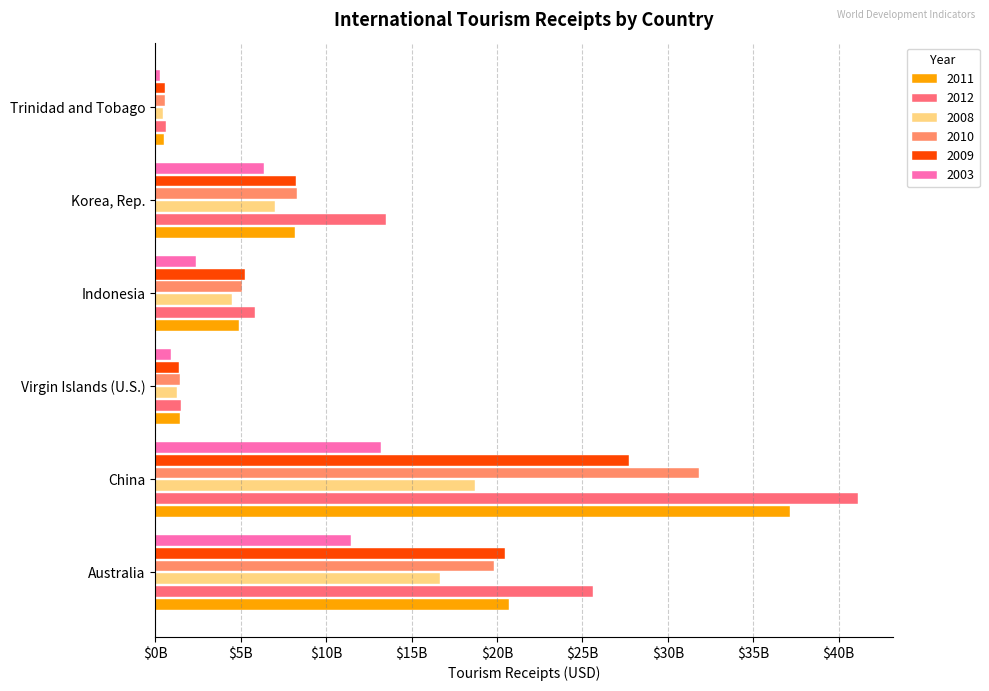

Is it true that 2011 equals 30330190845 at Australia?

False